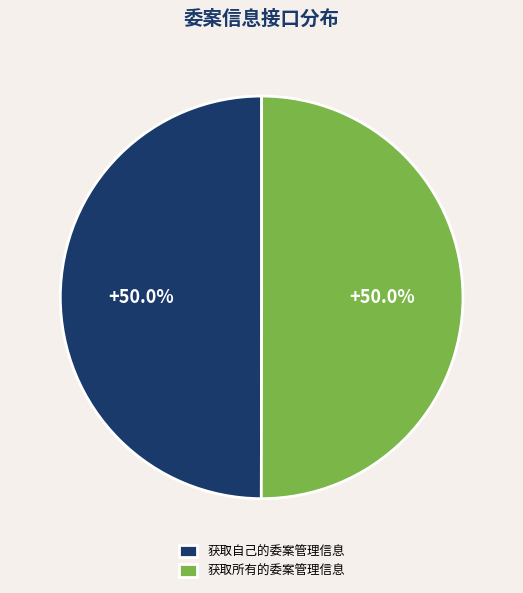

Approximately how many times larger is the value at 获取自己的委案管理信息 compared to 获取所有的委案管理信息?

1.0